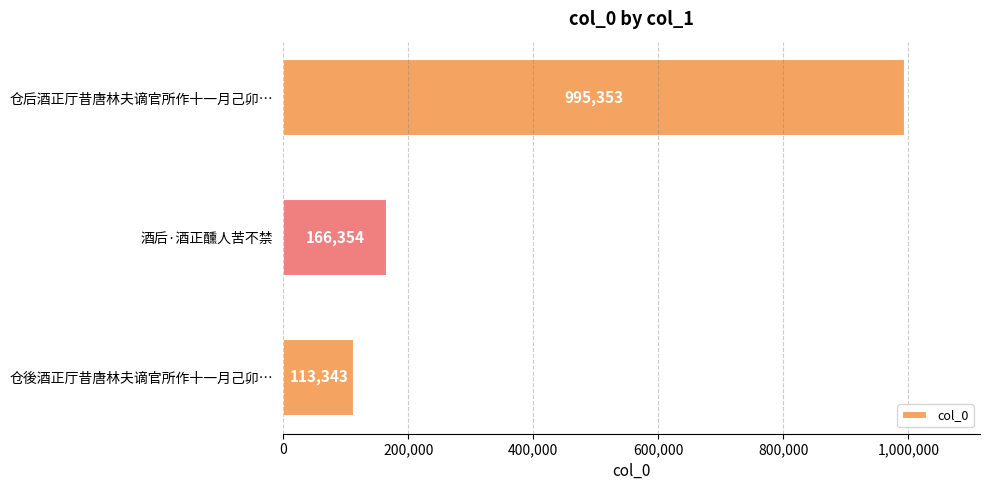

List the labels in order of value, largest first.

仓后酒正厅昔唐林夫谪官所作十一月己卯…, 酒后·酒正醺人苦不禁, 仓後酒正厅昔唐林夫谪官所作十一月己卯…